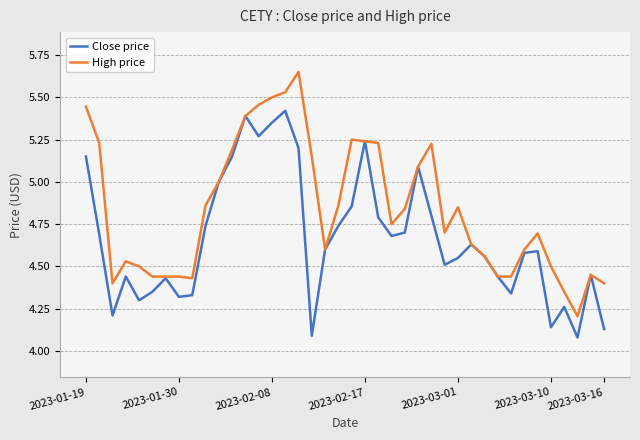

Which series has the largest total across all categories?

High price